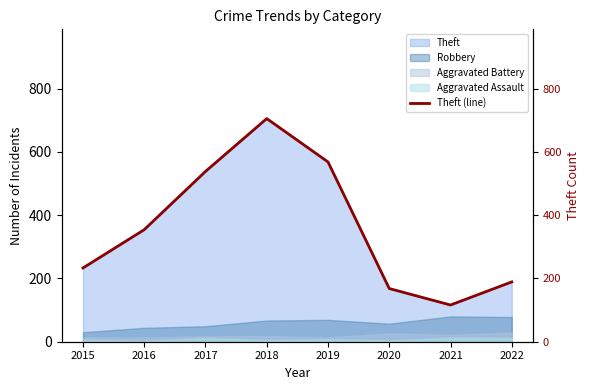

How many lines are shown in the chart?

1